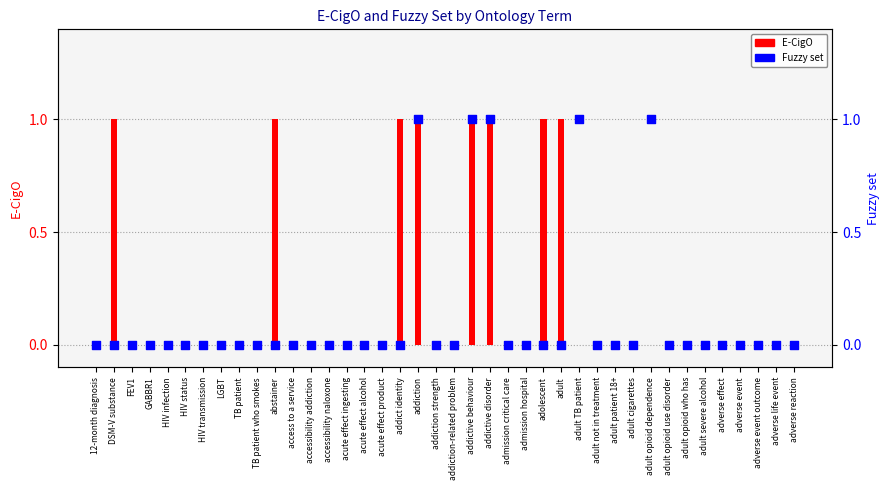

Which series has the largest total across all categories?

E-CigO